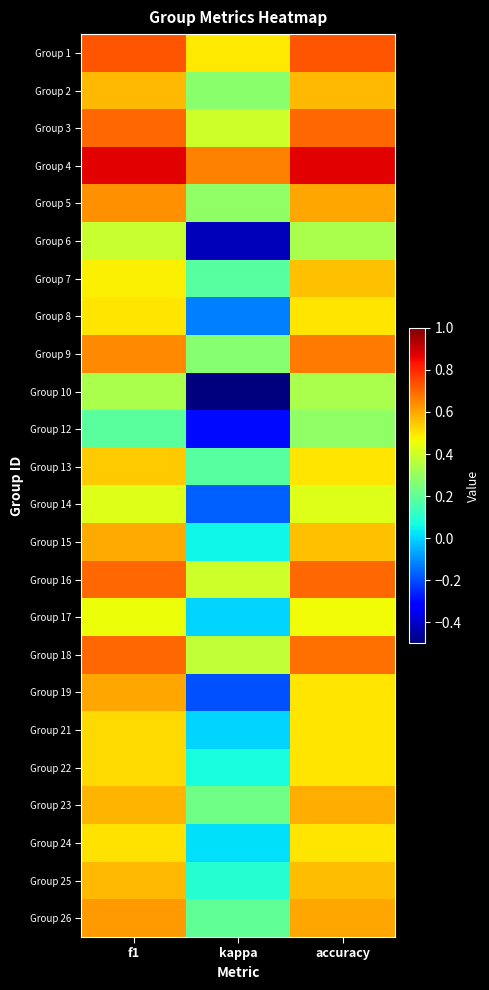

Reading left to right, extract all data points from this chart.

Group 1: f1=0.7	kappa=0.5	accuracy=0.7
Group 2: f1=0.6	kappa=0.3	accuracy=0.6
Group 3: f1=0.7	kappa=0.4	accuracy=0.7
Group 4: f1=0.9	kappa=0.7	accuracy=0.9
Group 5: f1=0.6	kappa=0.3	accuracy=0.6
Group 6: f1=0.4	kappa=-0.4	accuracy=0.3
Group 7: f1=0.5	kappa=0.2	accuracy=0.6
Group 8: f1=0.5	kappa=-0.1	accuracy=0.5
Group 9: f1=0.6	kappa=0.3	accuracy=0.7
Group 10: f1=0.3	kappa=-0.5	accuracy=0.3
Group 12: f1=0.2	kappa=-0.3	accuracy=0.3
Group 13: f1=0.5	kappa=0.2	accuracy=0.5
Group 14: f1=0.4	kappa=-0.2	accuracy=0.4
Group 15: f1=0.6	kappa=0.1	accuracy=0.6
Group 16: f1=0.7	kappa=0.4	accuracy=0.7
Group 17: f1=0.5	kappa=0.0	accuracy=0.5
Group 18: f1=0.7	kappa=0.4	accuracy=0.7
Group 19: f1=0.6	kappa=-0.2	accuracy=0.5
Group 21: f1=0.5	kappa=0.0	accuracy=0.5
Group 22: f1=0.5	kappa=0.1	accuracy=0.5
Group 23: f1=0.6	kappa=0.2	accuracy=0.6
Group 24: f1=0.5	kappa=0.0	accuracy=0.5
Group 25: f1=0.6	kappa=0.1	accuracy=0.6
Group 26: f1=0.6	kappa=0.2	accuracy=0.6